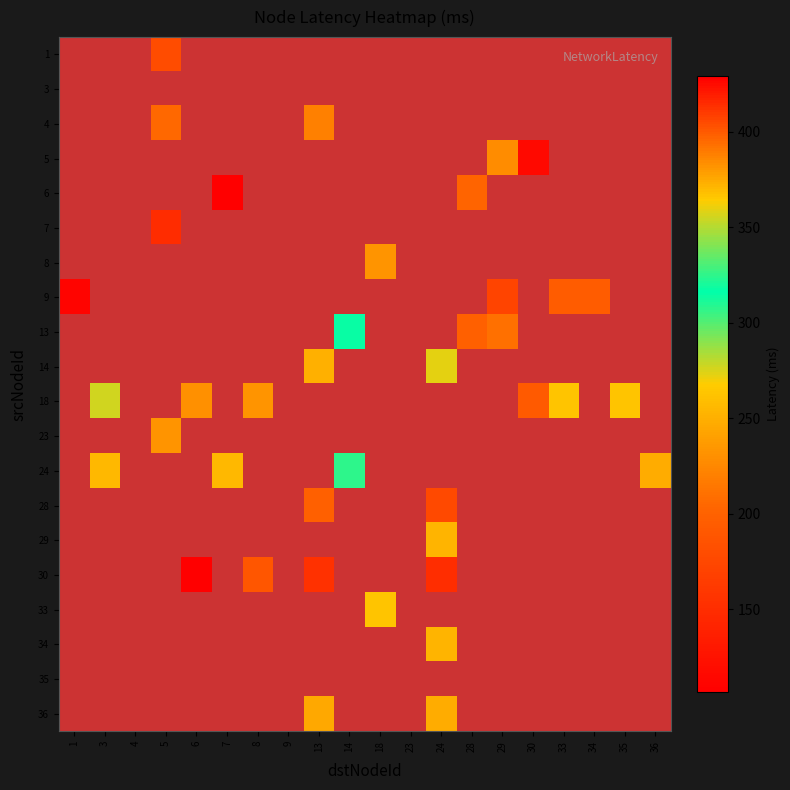

What is the smallest value displayed?

106.8